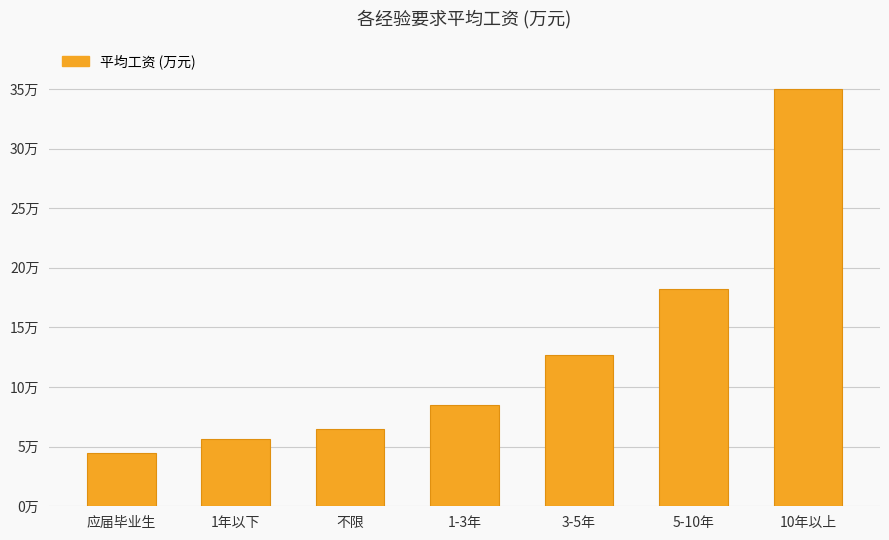

Does the chart contain any negative values?

No